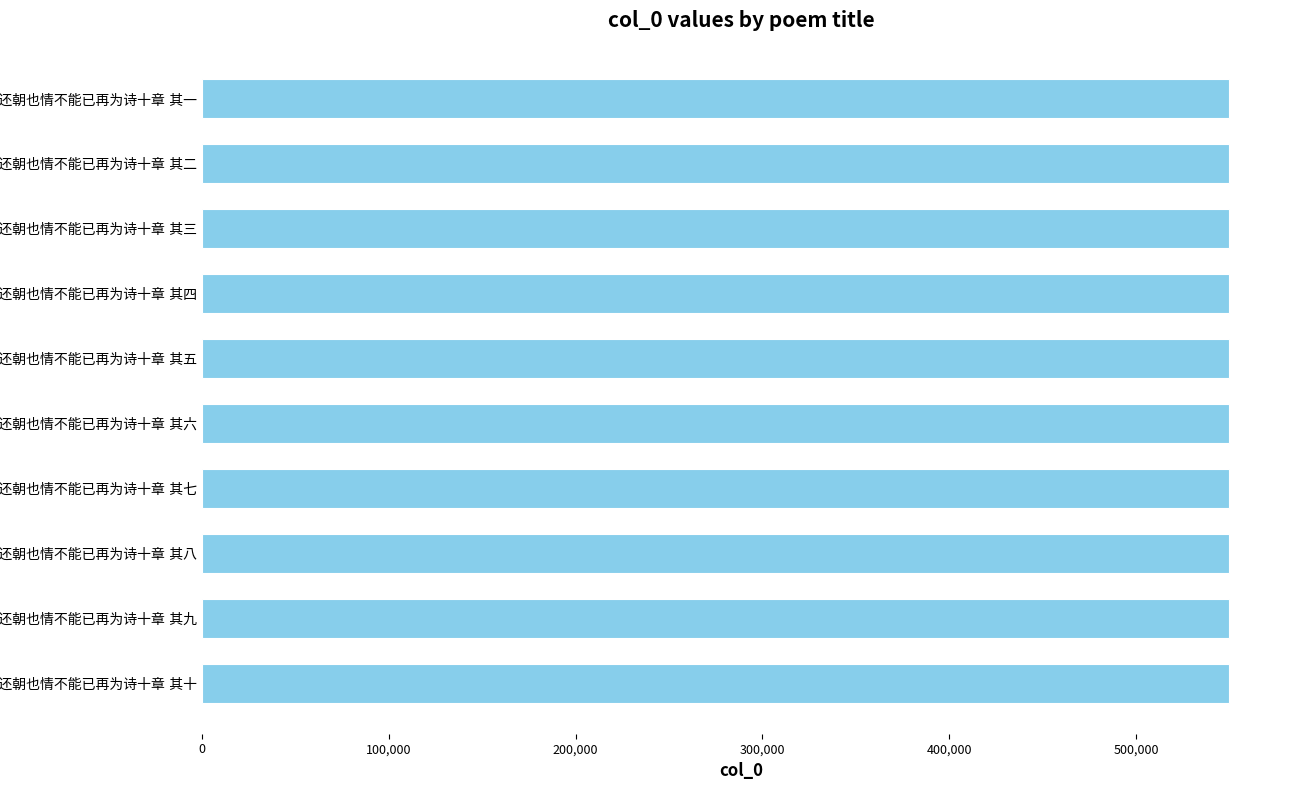

What is the smallest value displayed?

549619